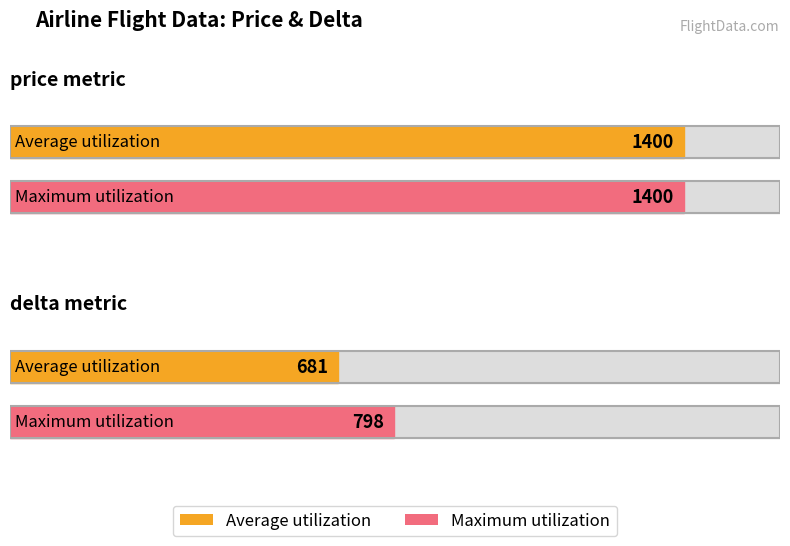

What is the difference between the maximum and minimum values in the Average utilization series?

719